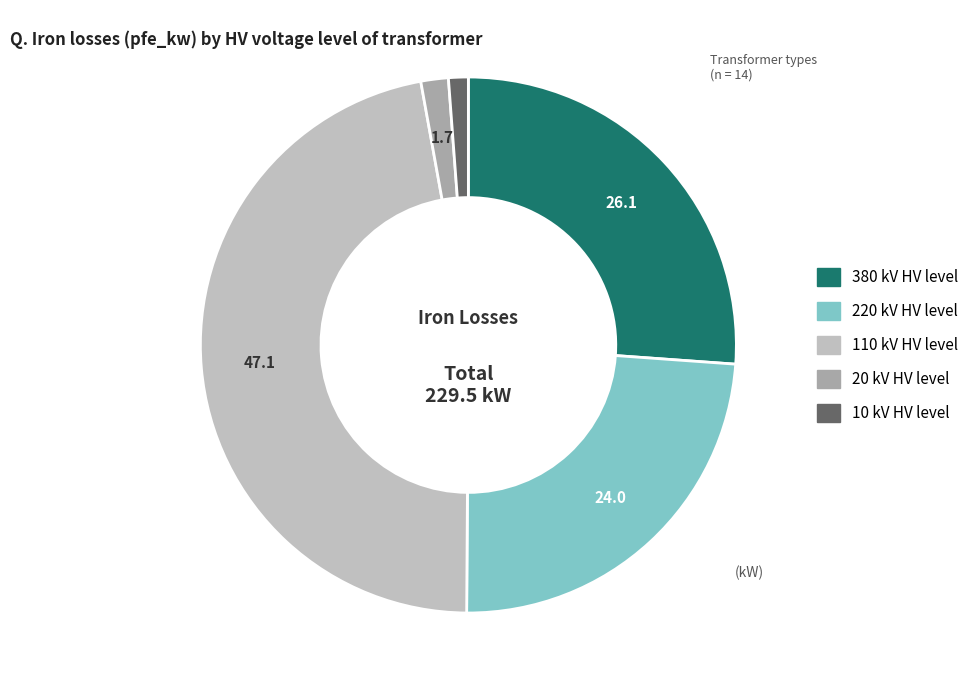

Combined, do 10 kV and 220 kV account for over 50%?

No